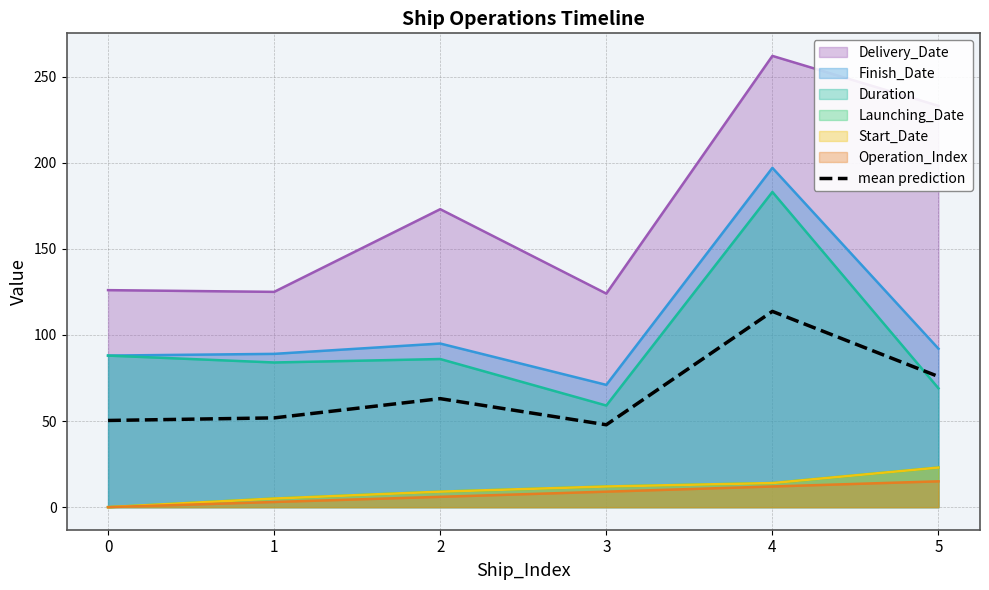

Reading left to right, transcribe all the data shown in this chart.

50.3	51.8	63.0	47.8	113.7	75.8